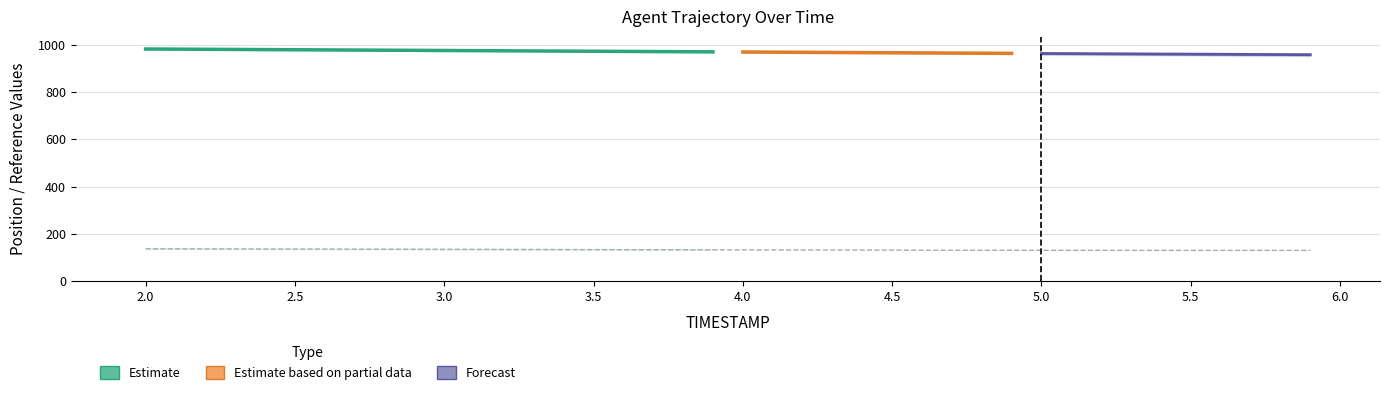

What is the difference between the maximum and minimum values in the X series?

24.3